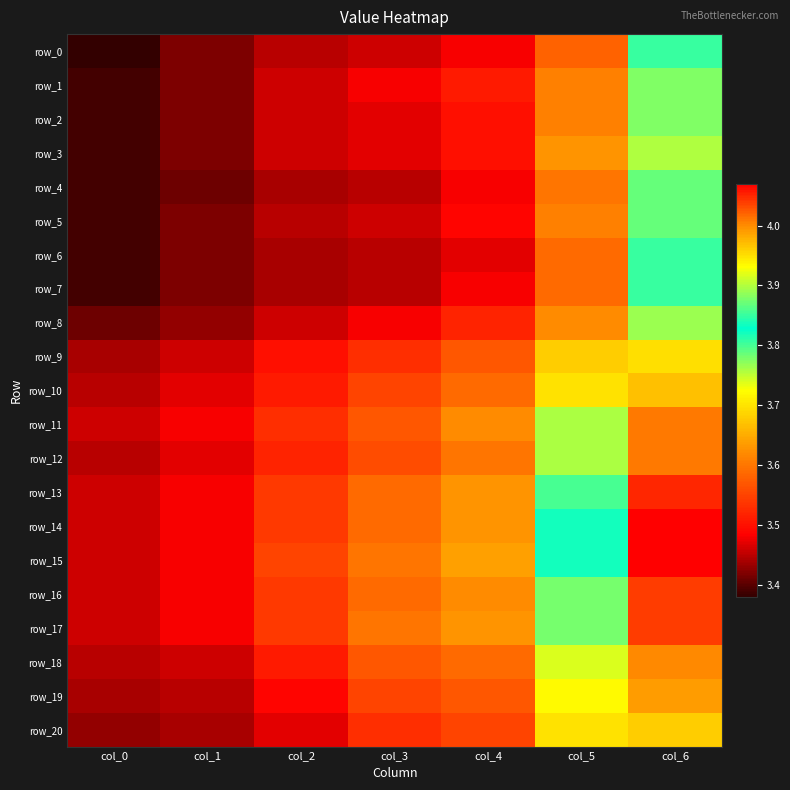

Where is row_2 nearest to the value 3?

col_0